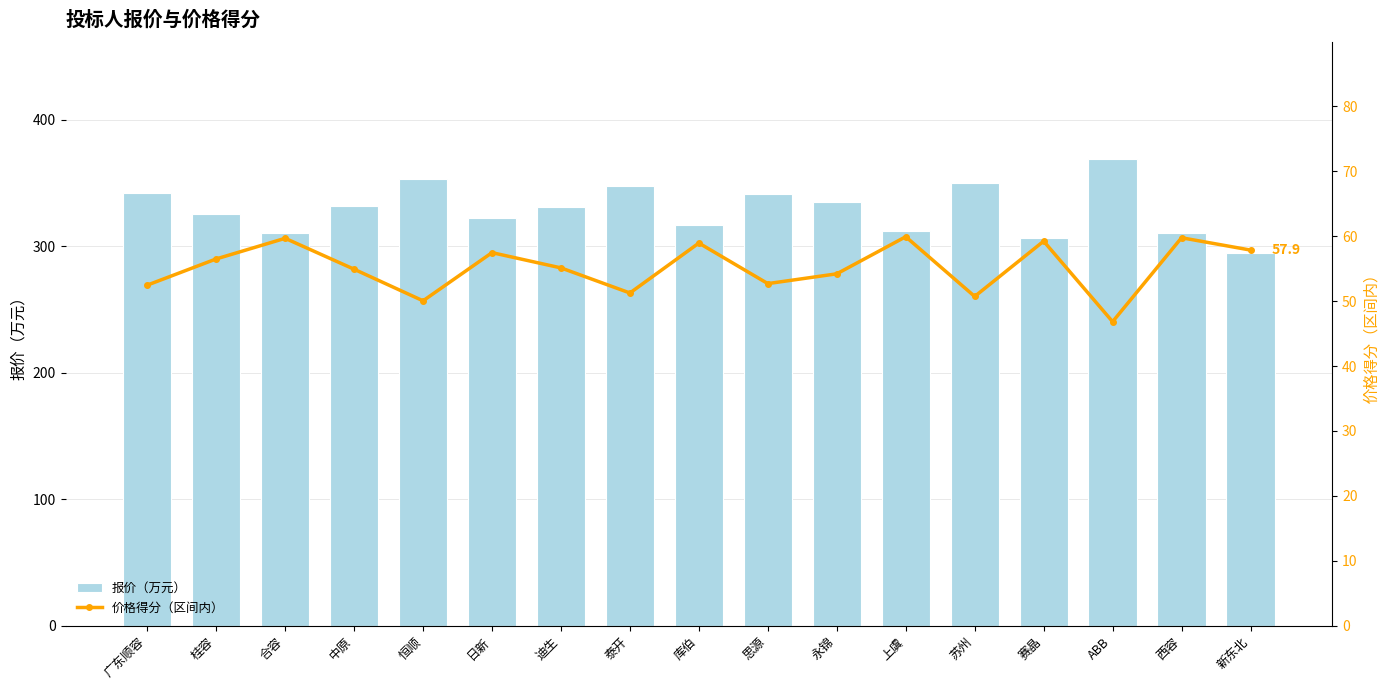

Rank the categories by 报价（万元） value from lowest to highest.

新东北, 赛晶, 合容, 西容, 上虞, 库伯, 日新, 桂容, 迪生, 中原, 永锦, 思源, 广东顺容, 泰开, 苏州, 恒顺, ABB